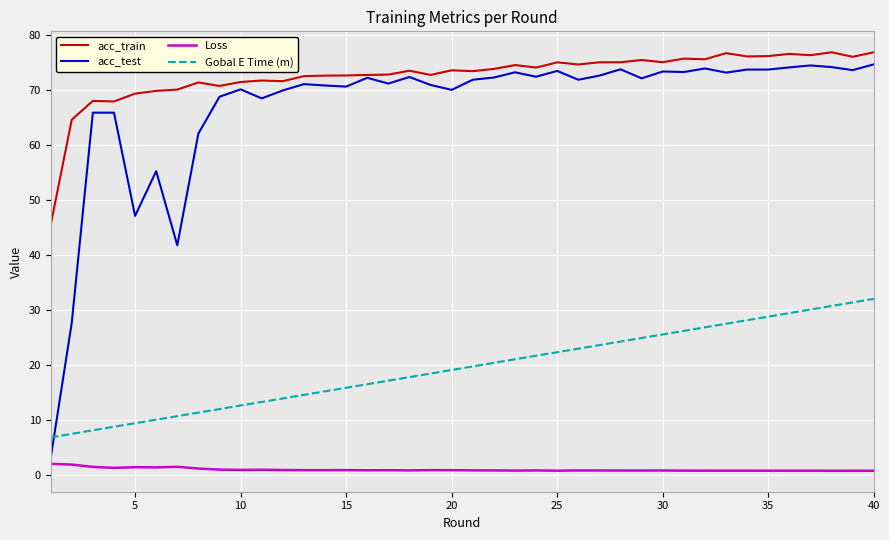

What is the minimum value for Loss?

0.7